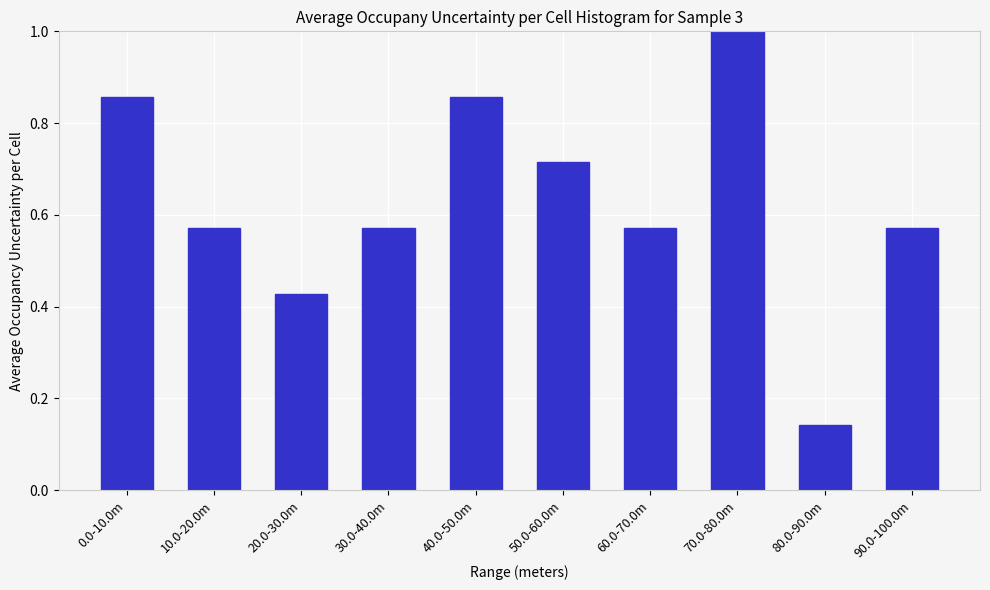

True or false: the data shows 0.3 at 40.0-50.0m.

False